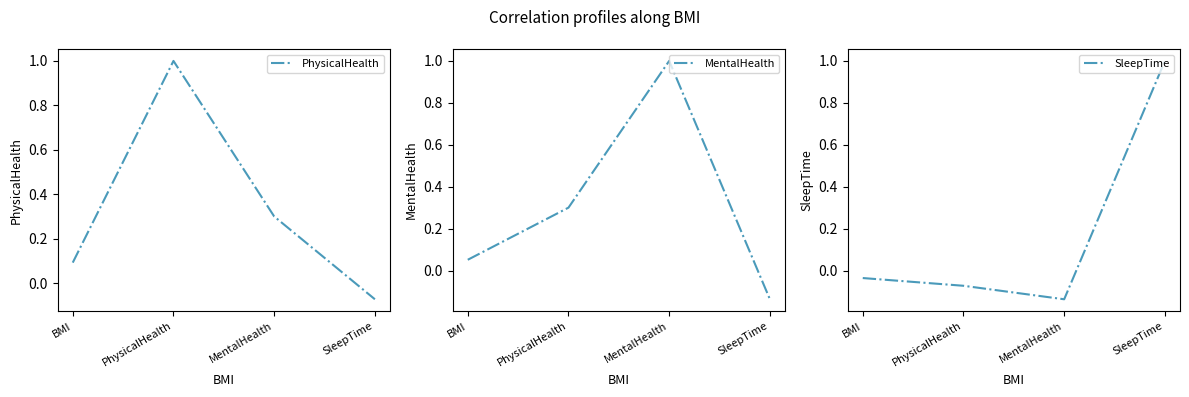

How many data points does each series have?

4